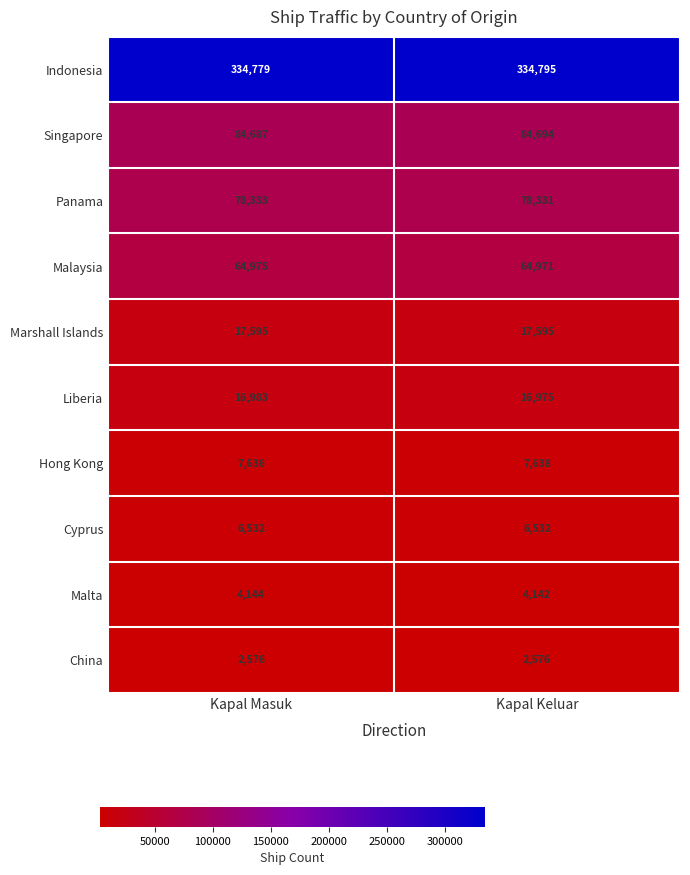

How many categories are shown in the chart?

2